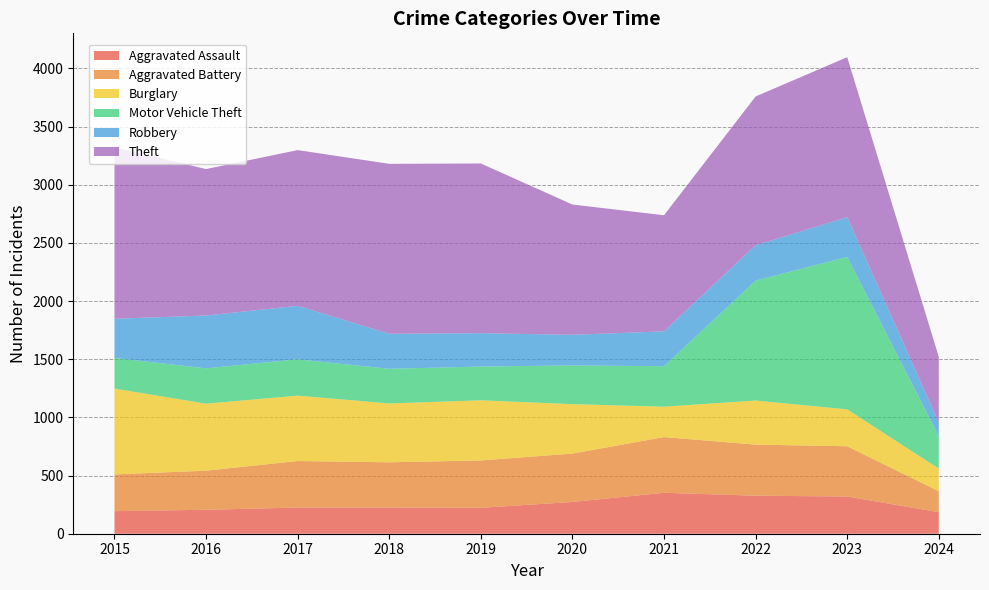

Reading left to right, transcribe all the data shown in this chart.

Aggravated Assault: 194	206	225	225	223	273	352	327	320	185
Aggravated Battery: 316	336	400	389	407	416	479	439	432	180
Burglary: 738	576	562	506	517	425	261	379	317	195
Motor Vehicle Theft: 263	304	312	298	290	333	348	1031	1311	279
Robbery: 337	454	460	301	287	263	300	304	341	119
Theft: 1474	1259	1339	1461	1459	1120	998	1279	1376	562